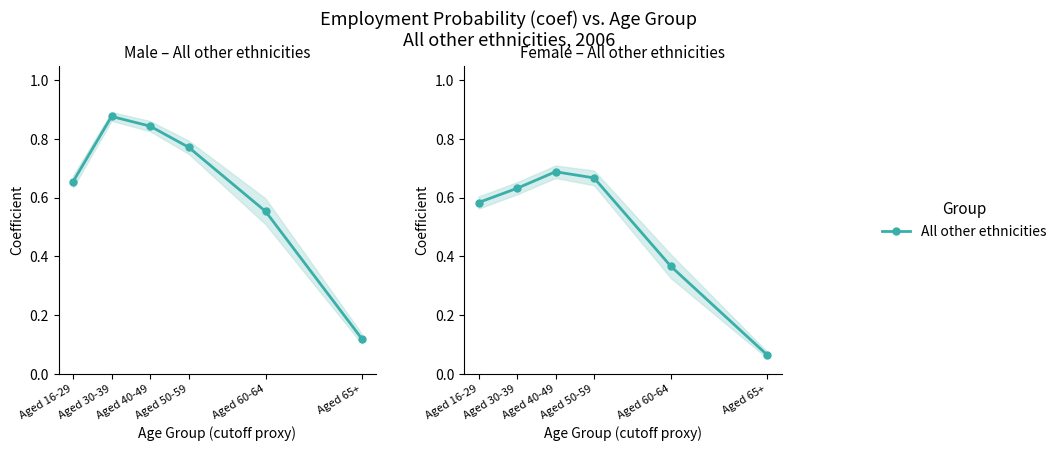

What is the value of the 6th point from the left?

0.1